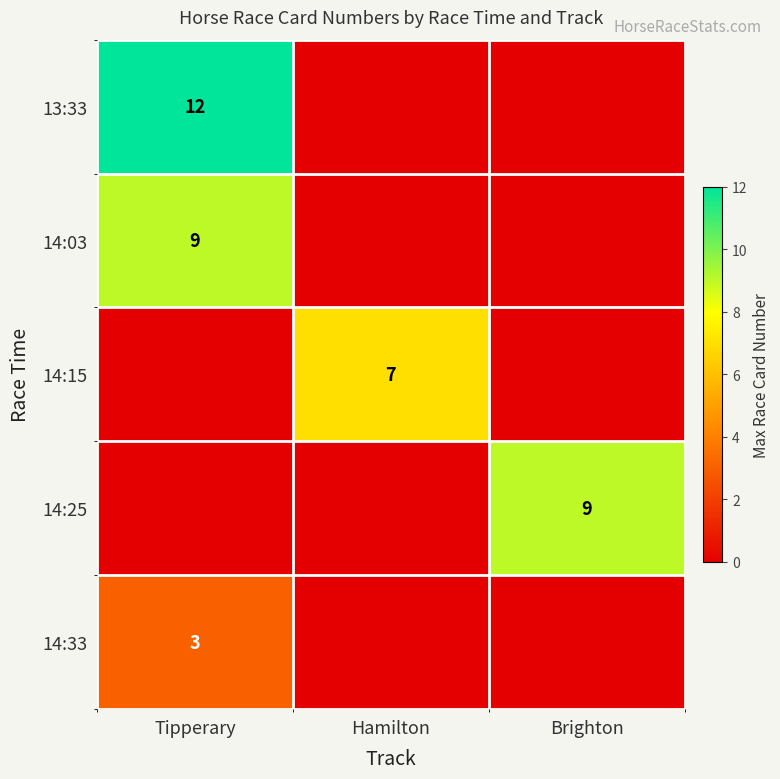

The 14:33 series shows 1 at Tipperary. True or false?

False